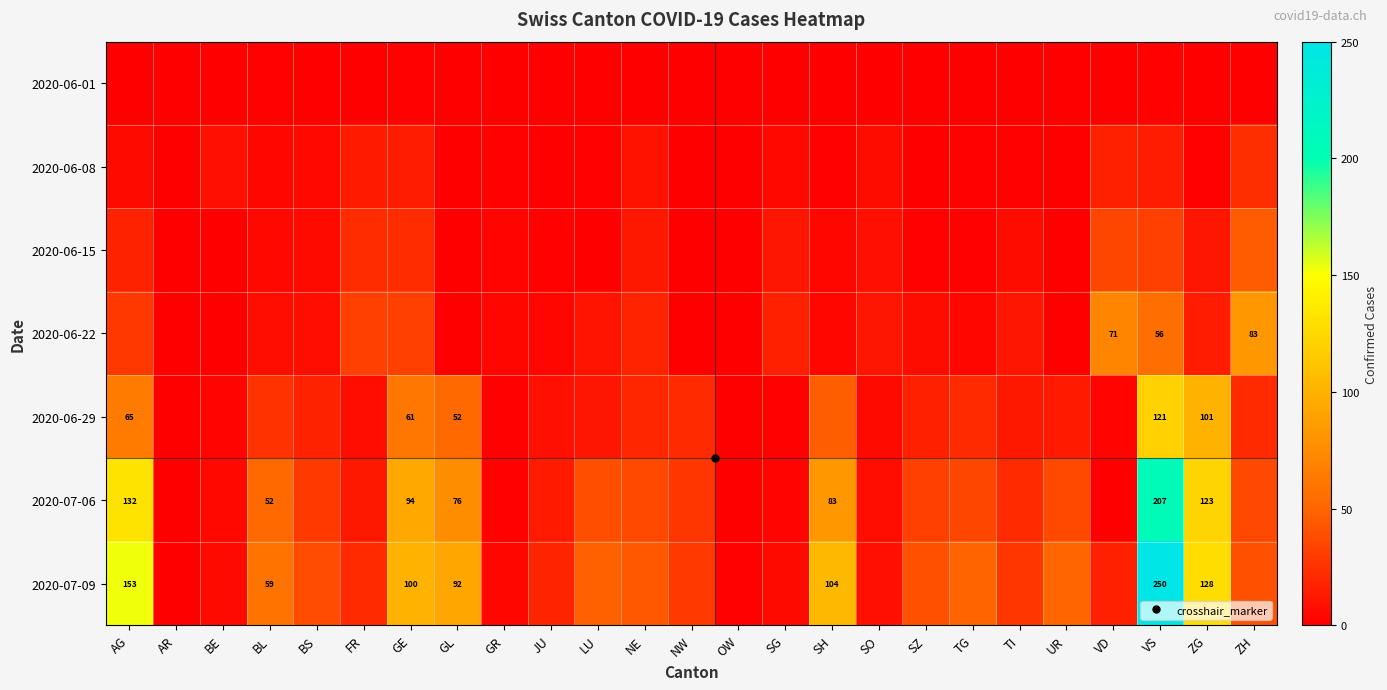

How many values in the 2020-07-09 series exceed 41?

11